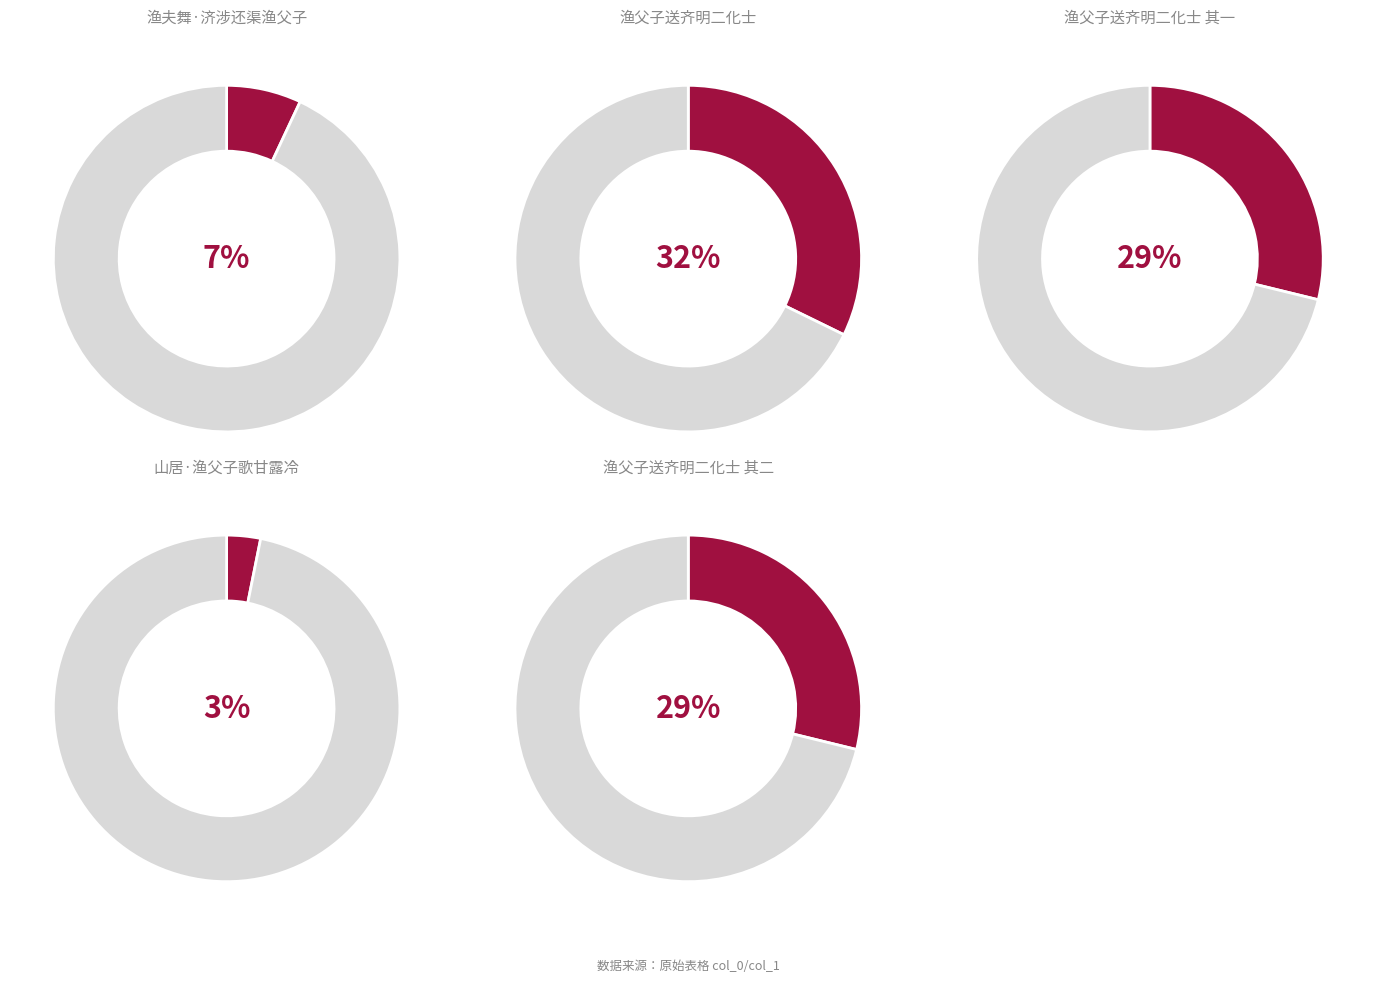

Is there any slice that represents more than half of the pie?

No